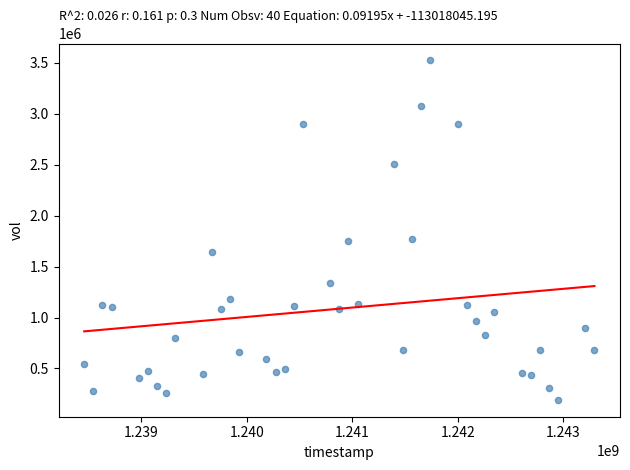

What is the range of X values (max minus min)?

4838400